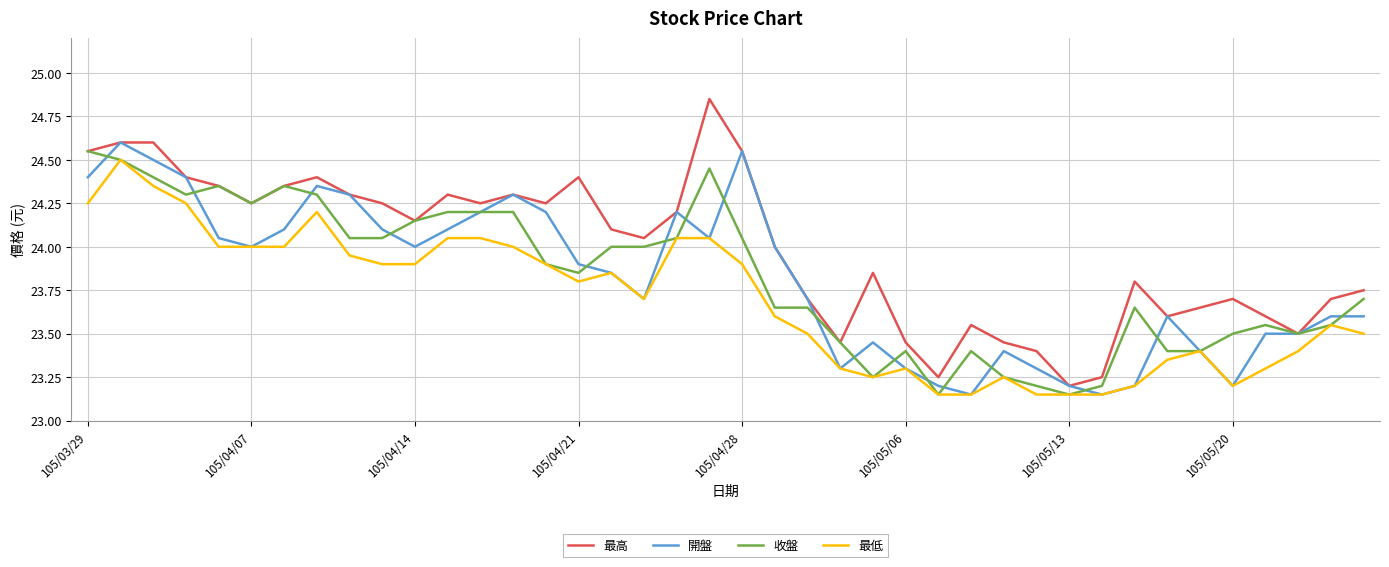

Which series has the largest total across all categories?

最高